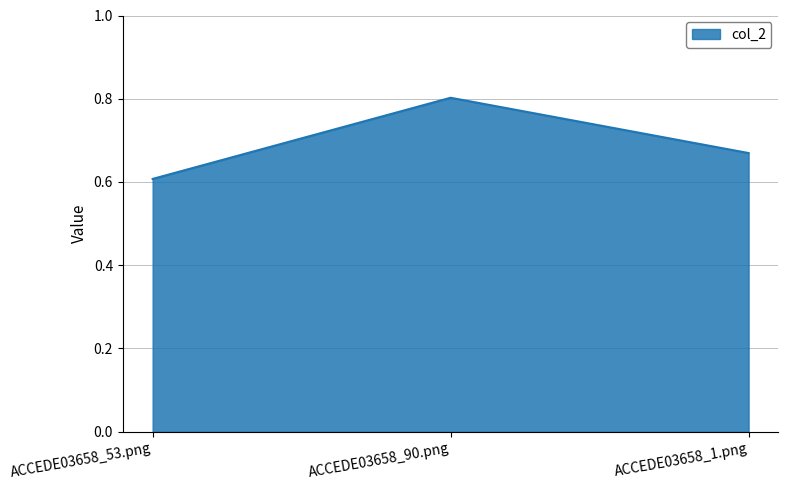

What position from the left is ACCEDE03658_53.png?

1